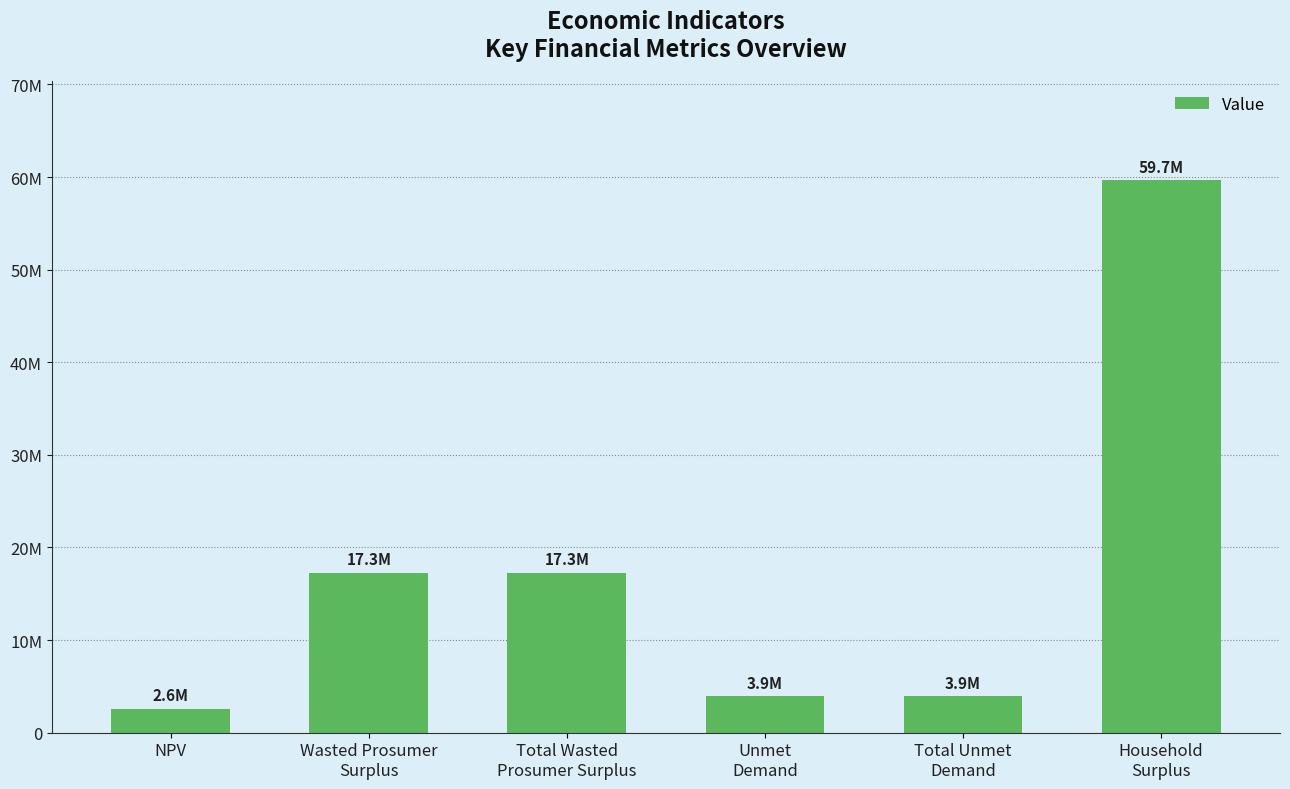

Are the bars horizontal?

No